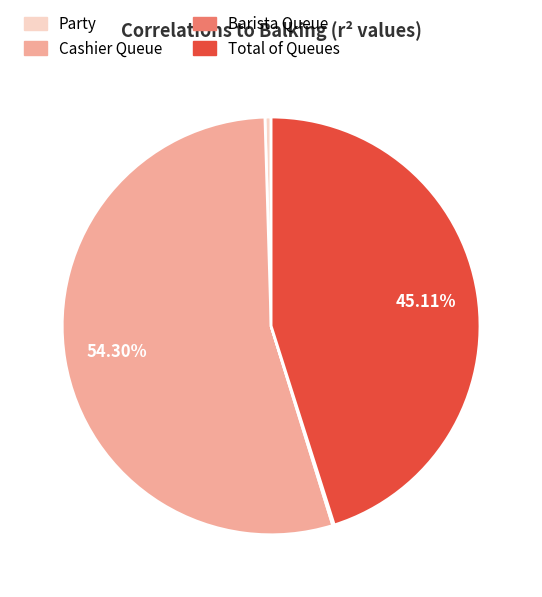

Which category accounts for the majority?

Cashier Queue